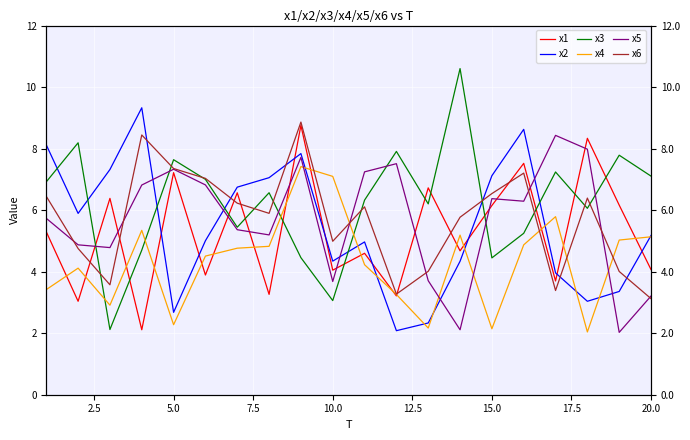

What is the sum of the x3 values at 15.0 and 7.5?

10.1